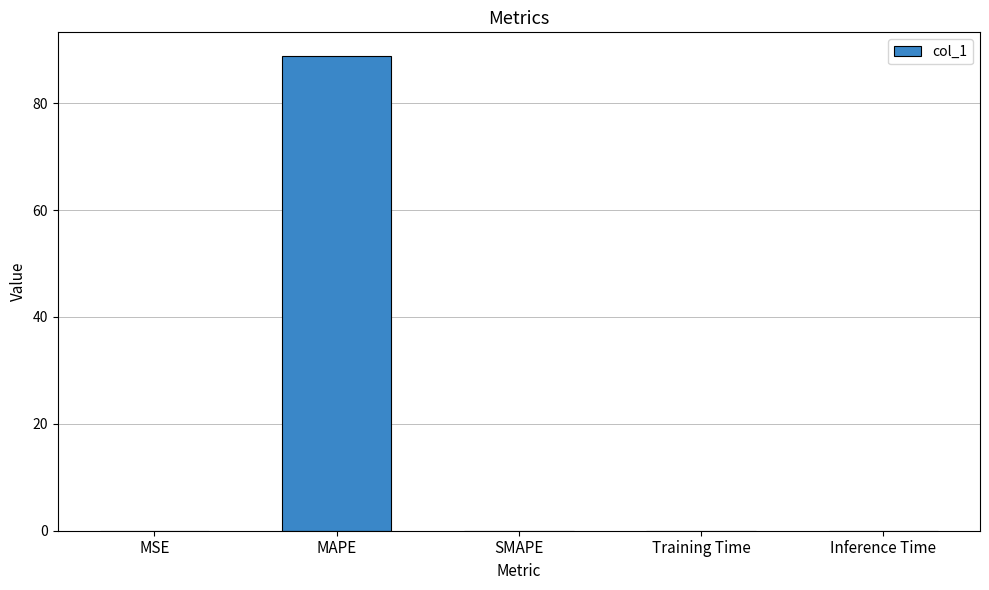

The chart shows a value of 0.0 at Training Time. True or false?

True